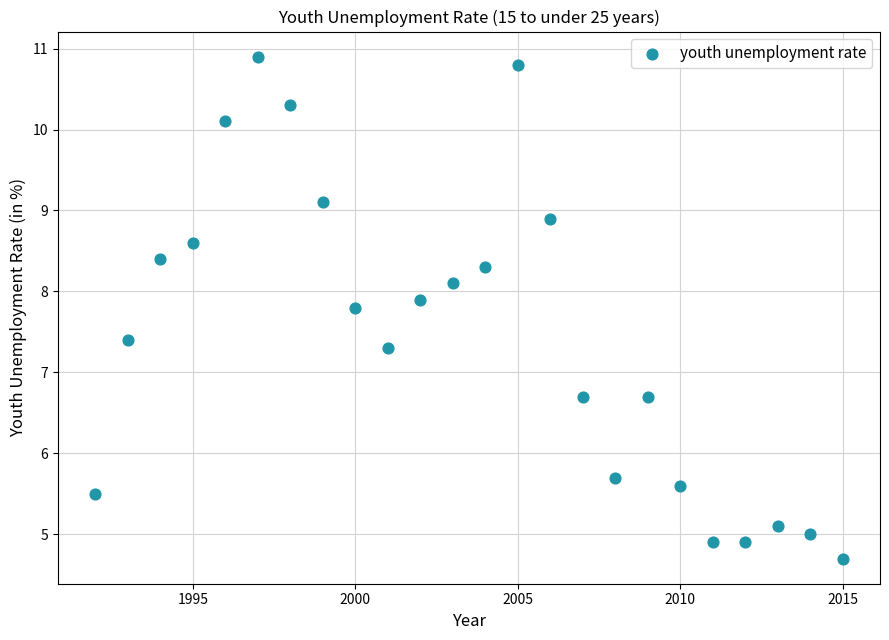

What is the range of X values (max minus min)?

23.0